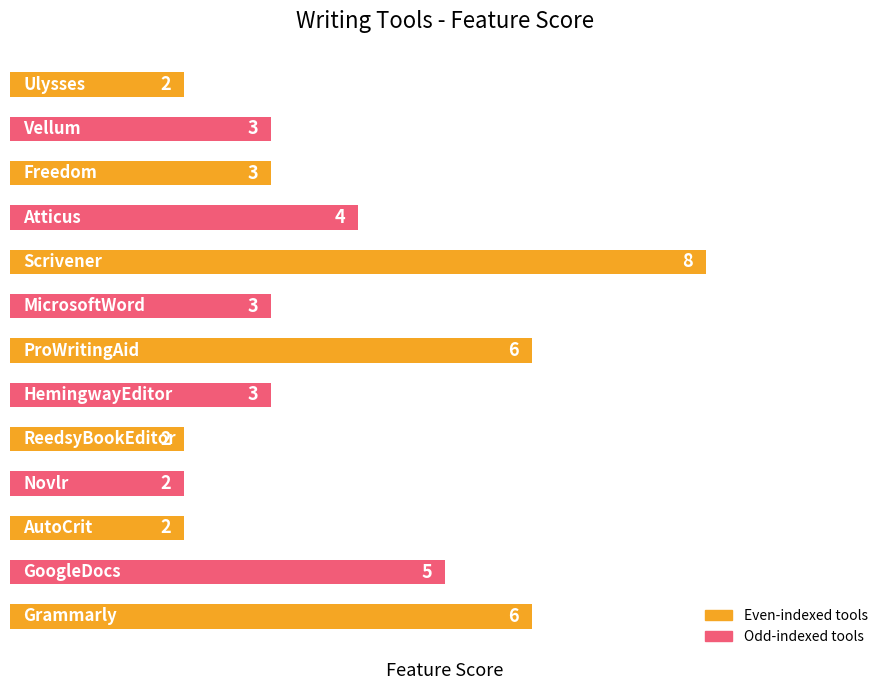

What is the greatest value displayed?

8